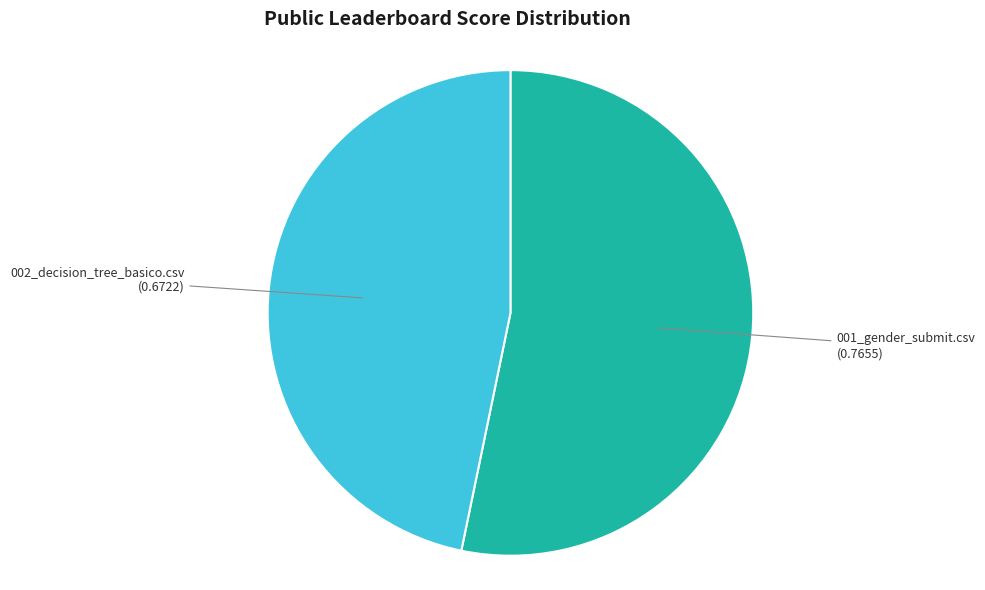

True or false: 001_gender_submit.csv accounts for 53% of the total.

True